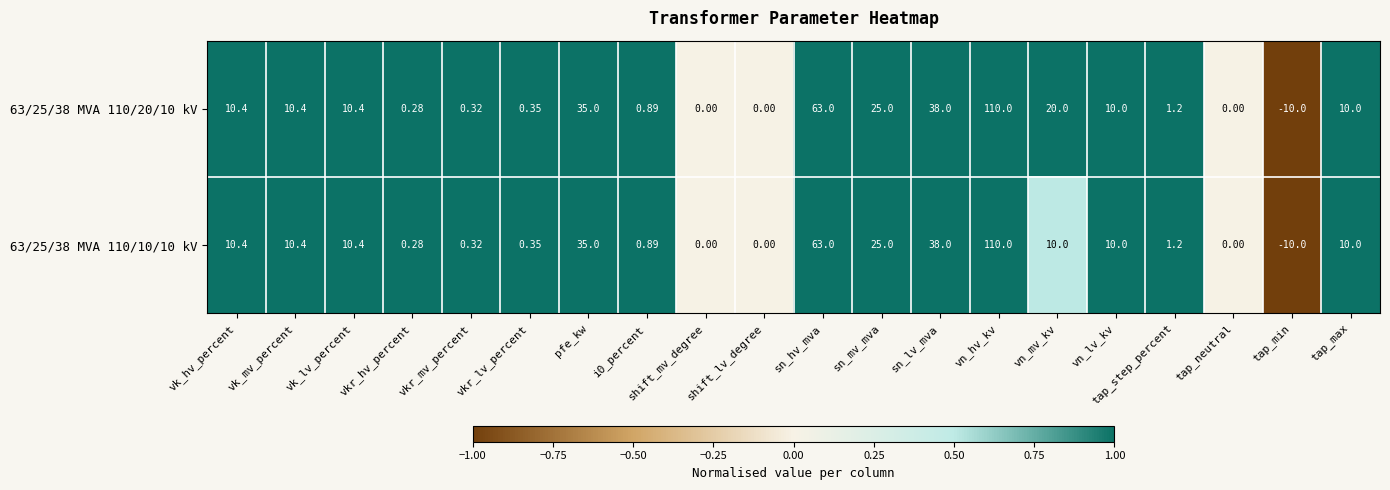

Which category has the lowest value in the 63/25/38 MVA 110/20/10 kV series?

tap_min